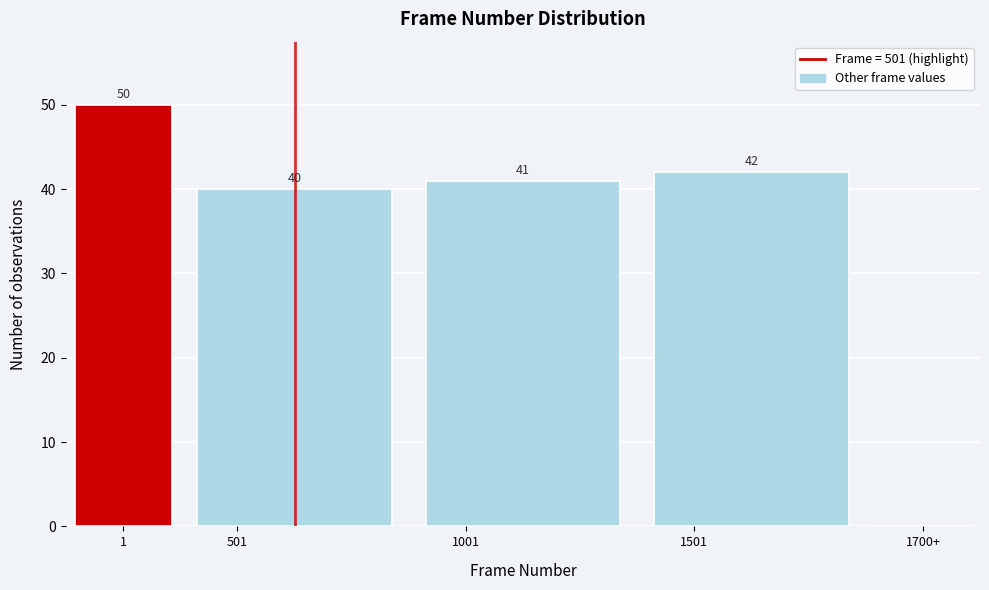

Reading left to right, what are all the values shown in this chart?

1=50	501=40	1001=41	1501=42	1700+=0